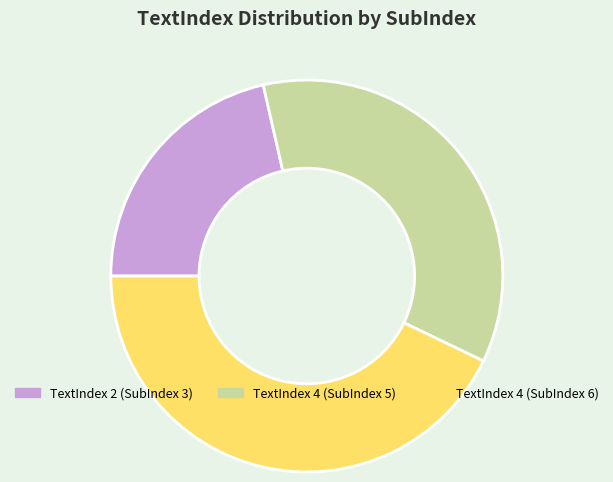

How many segments does this pie chart have?

3